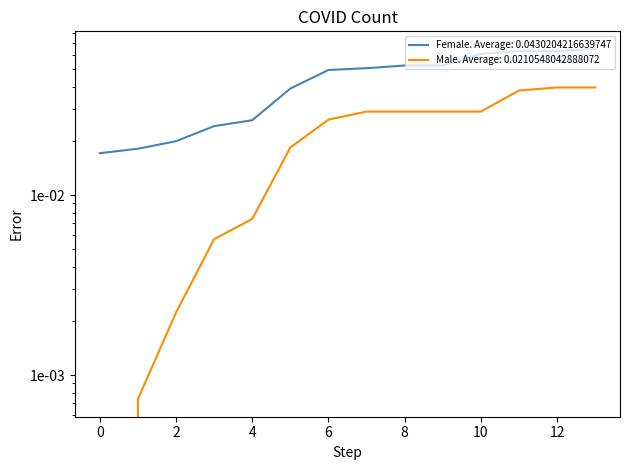

How many lines are shown in the chart?

2